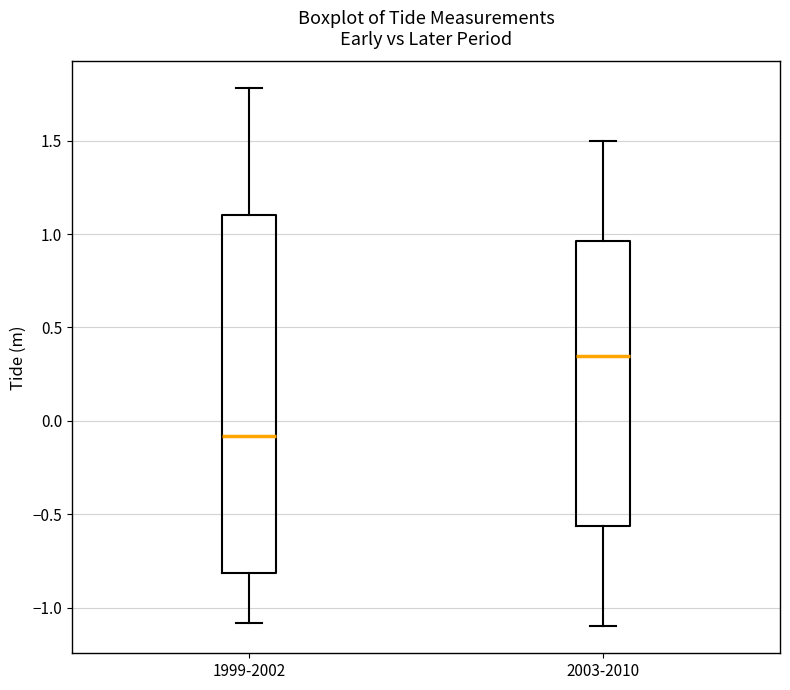

Which box's median line is the lowest?

1999-2002